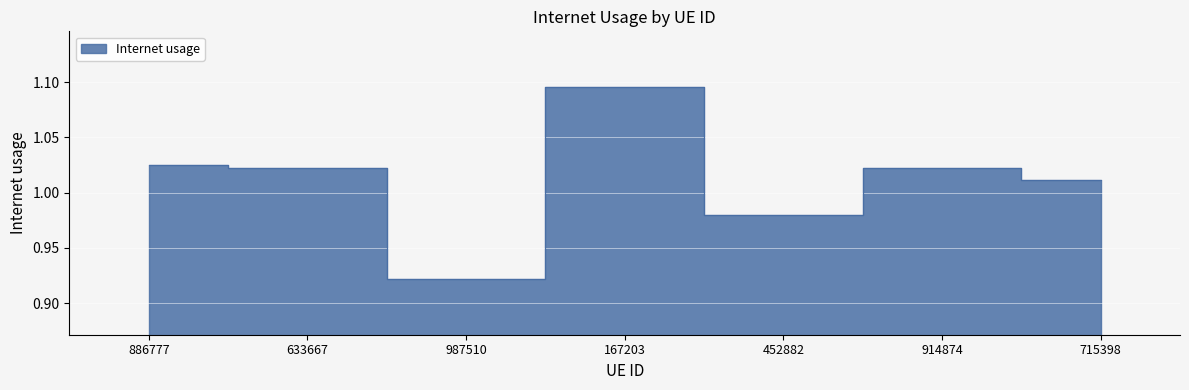

The value at 914874 is 1.0. True or false?

True